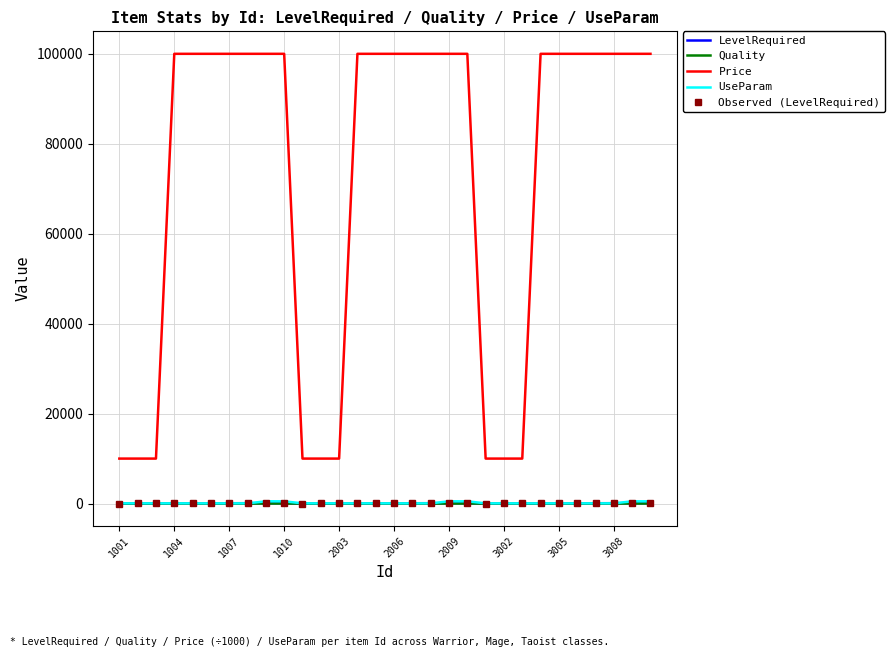

True or false: Quality and UseParam cross at least once.

False